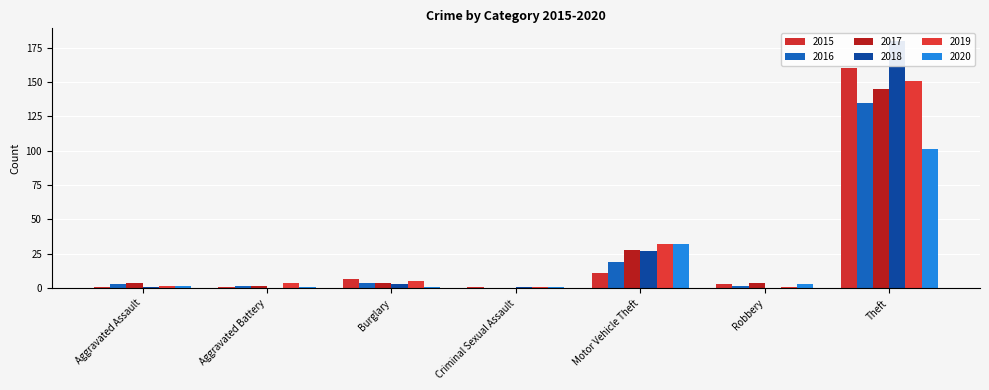

Reading left to right, extract all data points from this chart.

2015: Aggravated Assault=1	Aggravated Battery=1	Burglary=7	Criminal Sexual Assault=1	Motor Vehicle Theft=11	Robbery=3	Theft=160
2016: Aggravated Assault=3	Aggravated Battery=2	Burglary=4	Criminal Sexual Assault=0	Motor Vehicle Theft=19	Robbery=2	Theft=135
2017: Aggravated Assault=4	Aggravated Battery=2	Burglary=4	Criminal Sexual Assault=0	Motor Vehicle Theft=28	Robbery=4	Theft=145
2018: Aggravated Assault=1	Aggravated Battery=0	Burglary=3	Criminal Sexual Assault=1	Motor Vehicle Theft=27	Robbery=0	Theft=180
2019: Aggravated Assault=2	Aggravated Battery=4	Burglary=5	Criminal Sexual Assault=1	Motor Vehicle Theft=32	Robbery=1	Theft=151
2020: Aggravated Assault=2	Aggravated Battery=1	Burglary=1	Criminal Sexual Assault=1	Motor Vehicle Theft=32	Robbery=3	Theft=101